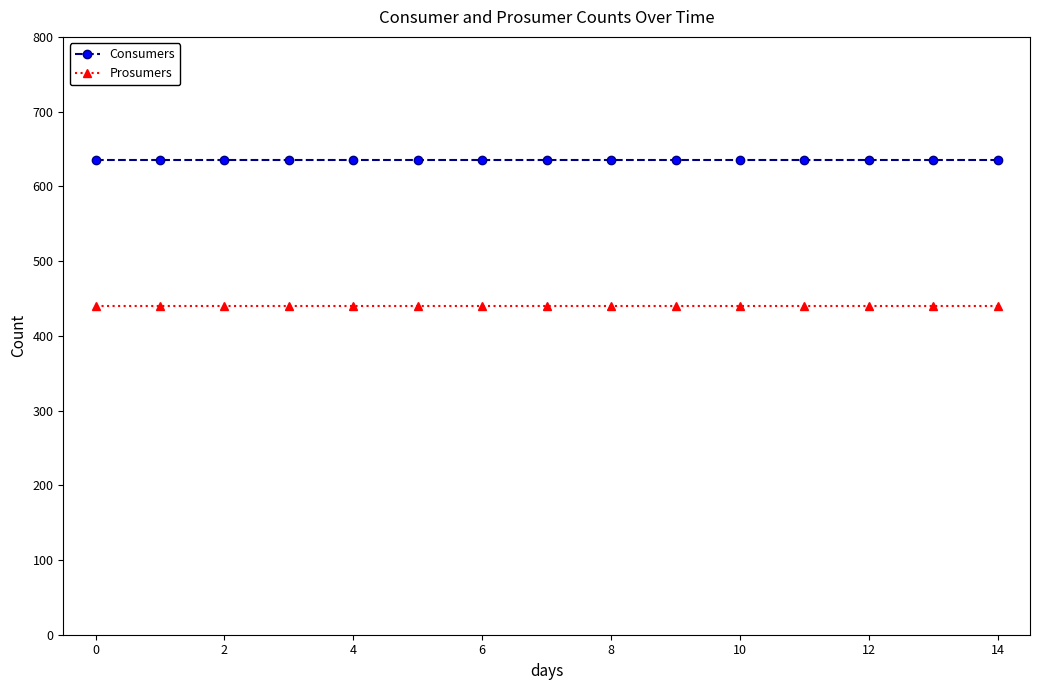

What is the highest value of the Prosumers series?

440